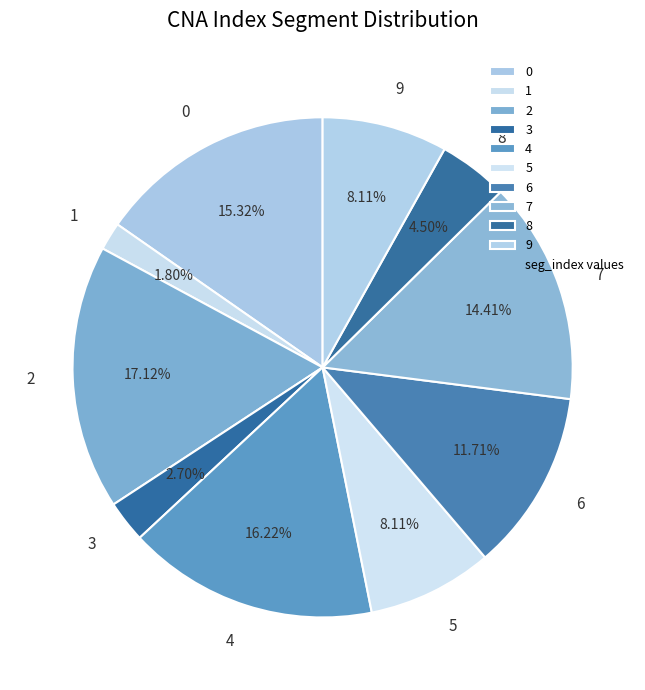

Do 6 and 2 together represent more than half of the pie?

No